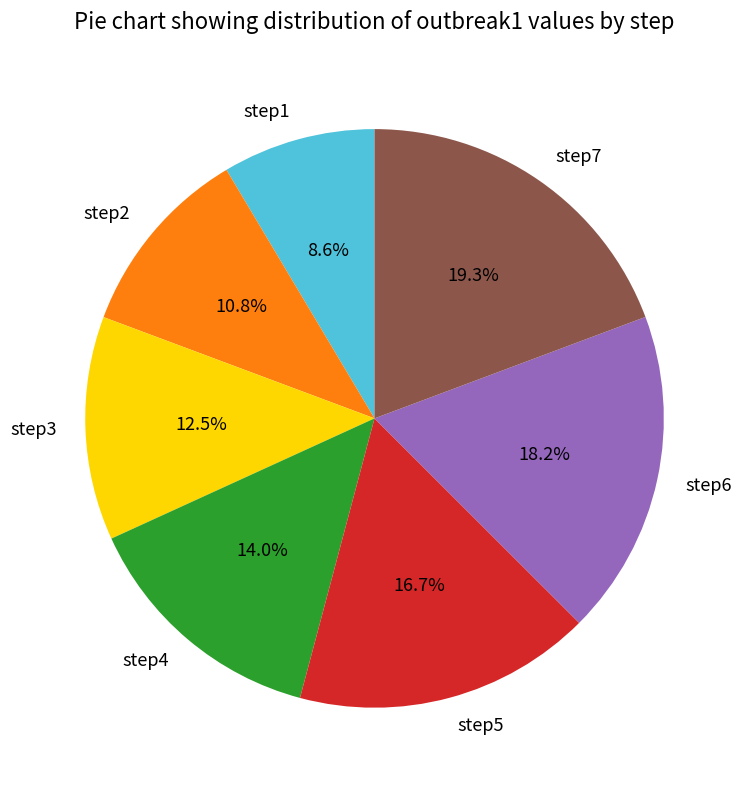

Which slice is the largest?

step7